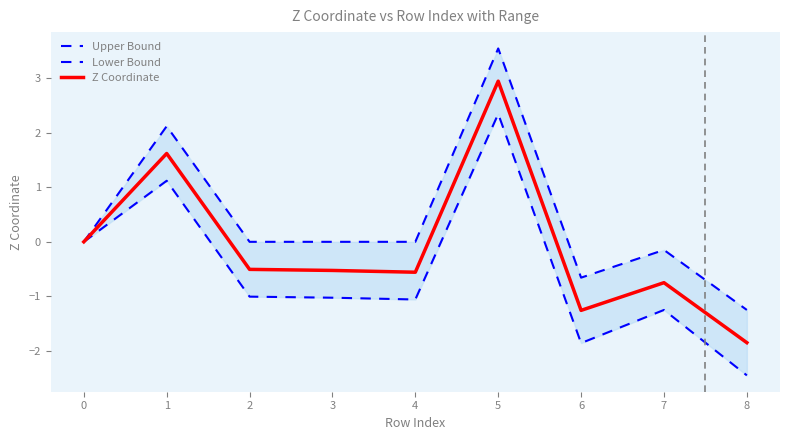

How many interior local peaks does the Upper Bound series have?

3